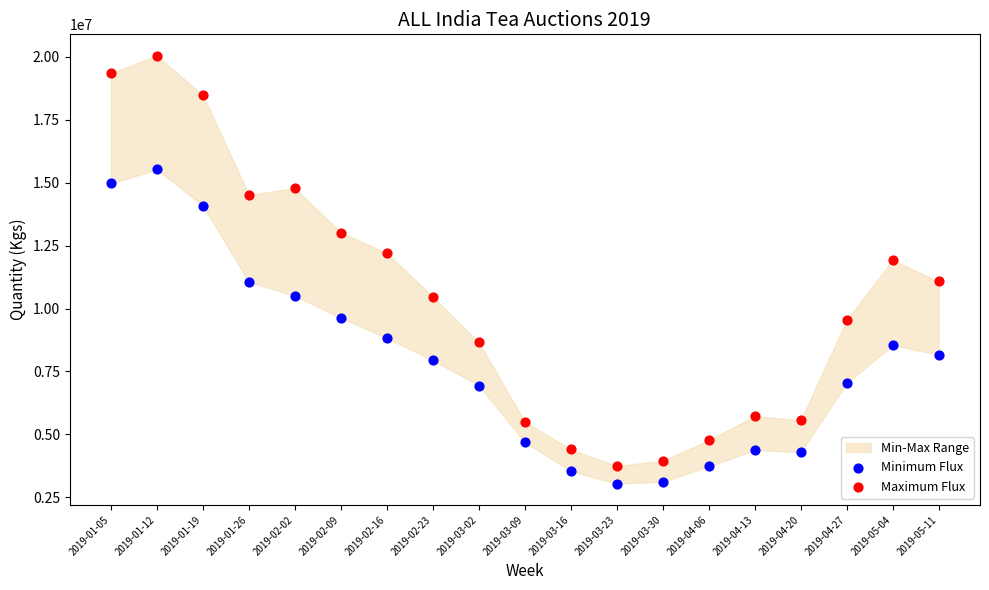

Which series reaches the maximum Y coordinate?

Maximum Flux